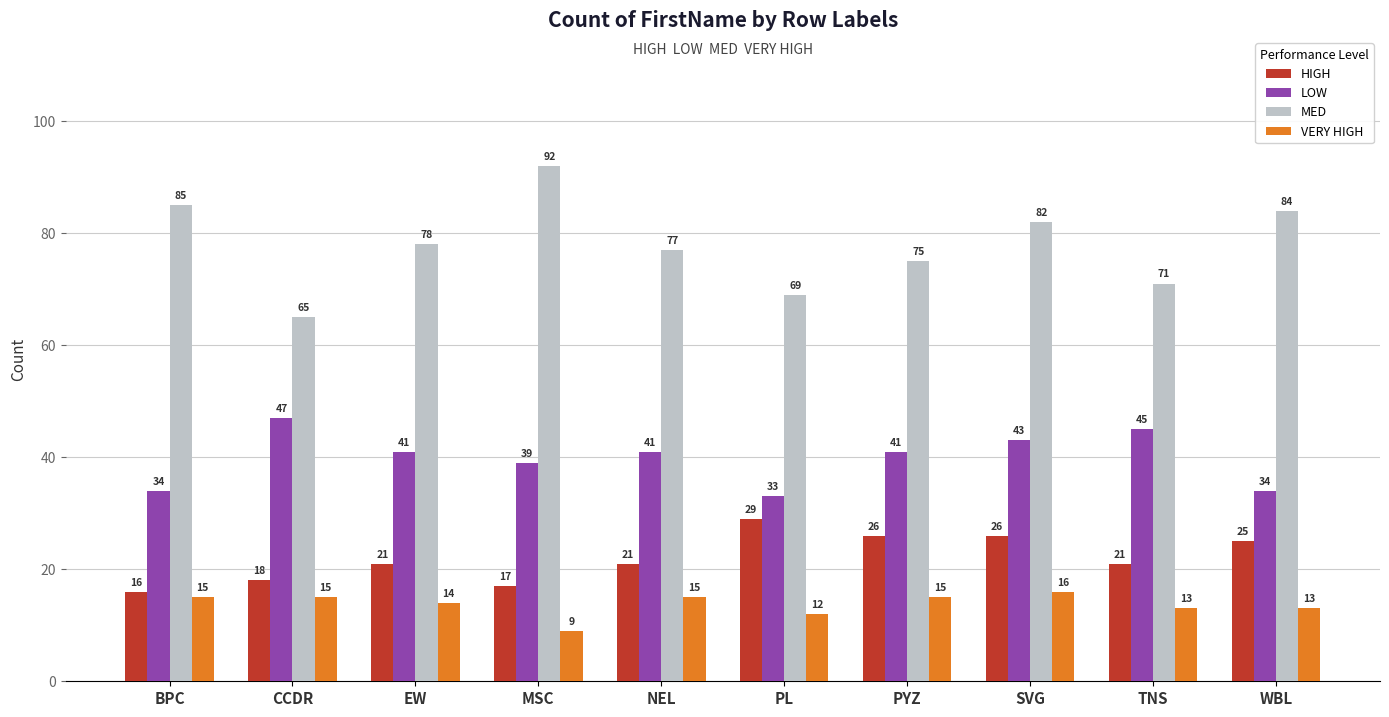

What position from the right is EW?

8